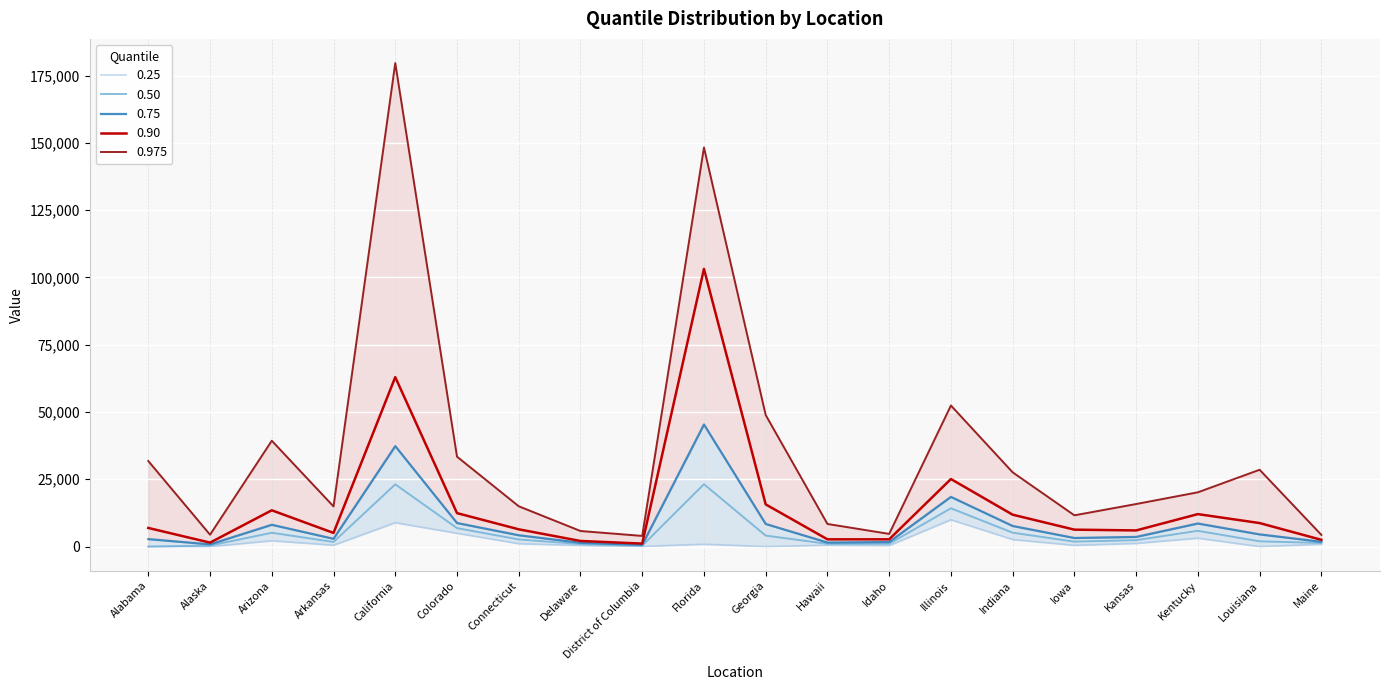

Read the 0.90 value at Alaska.

1456.9